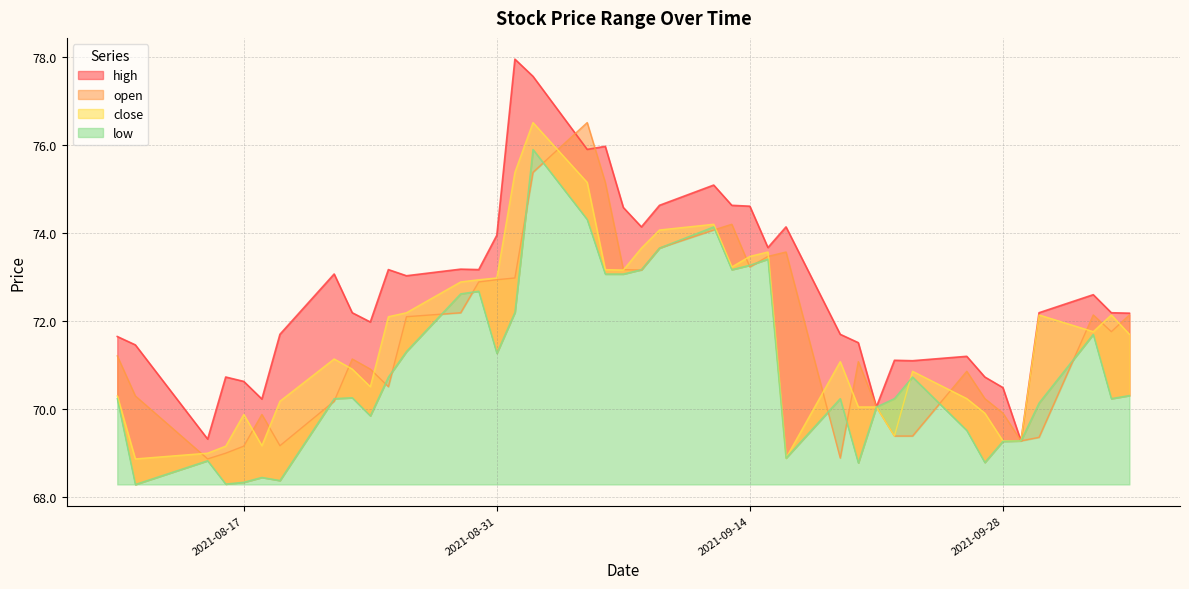

What is the sum of all high values?

2908.3